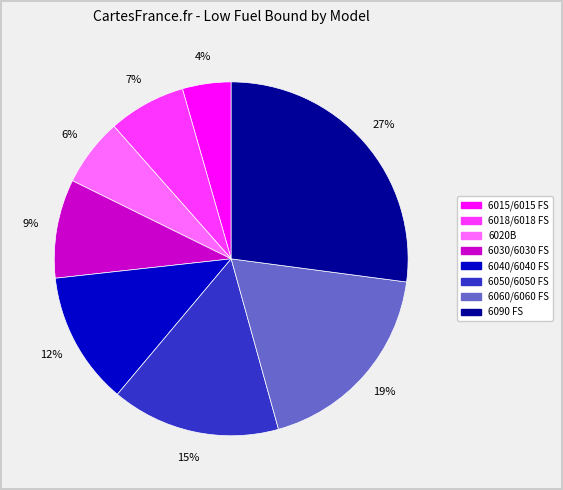

Between 6090 FS and 6018/6018 FS, which is larger?

6090 FS